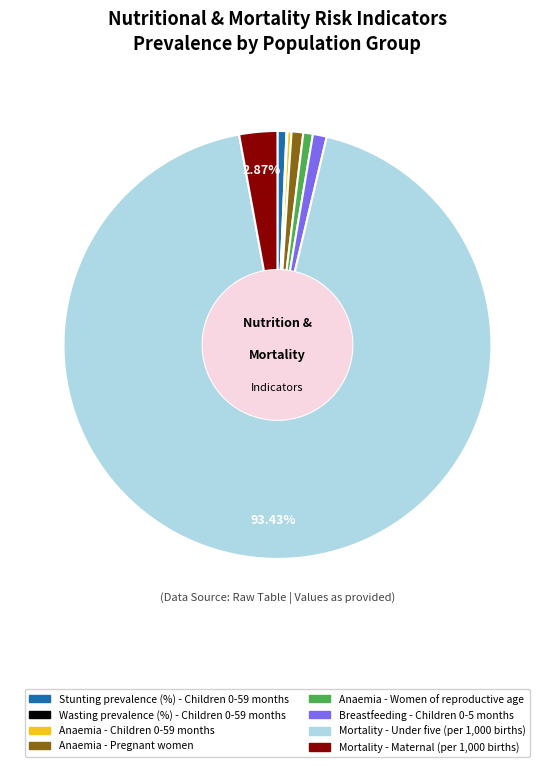

True or false: Anaemia - Pregnant women accounts for 11% of the total.

False